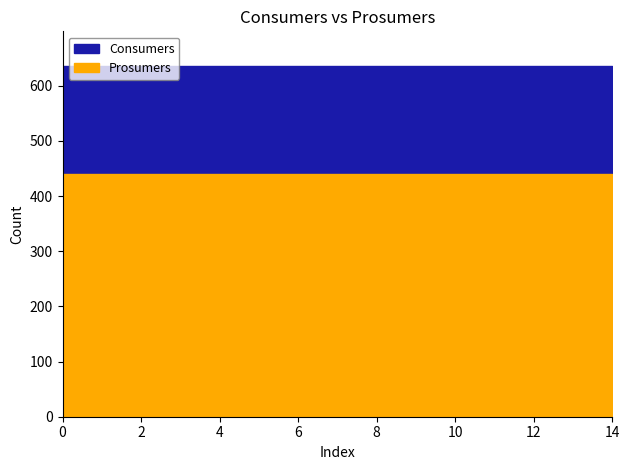

Rank the series by their average value, from highest to lowest.

Consumers, Prosumers